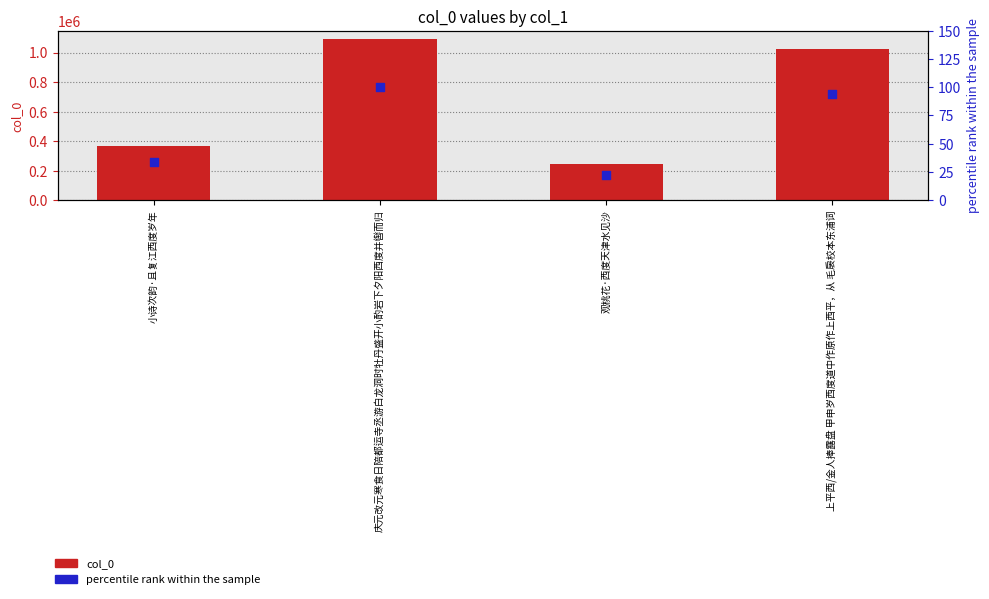

Which series reaches the maximum Y coordinate?

col_0